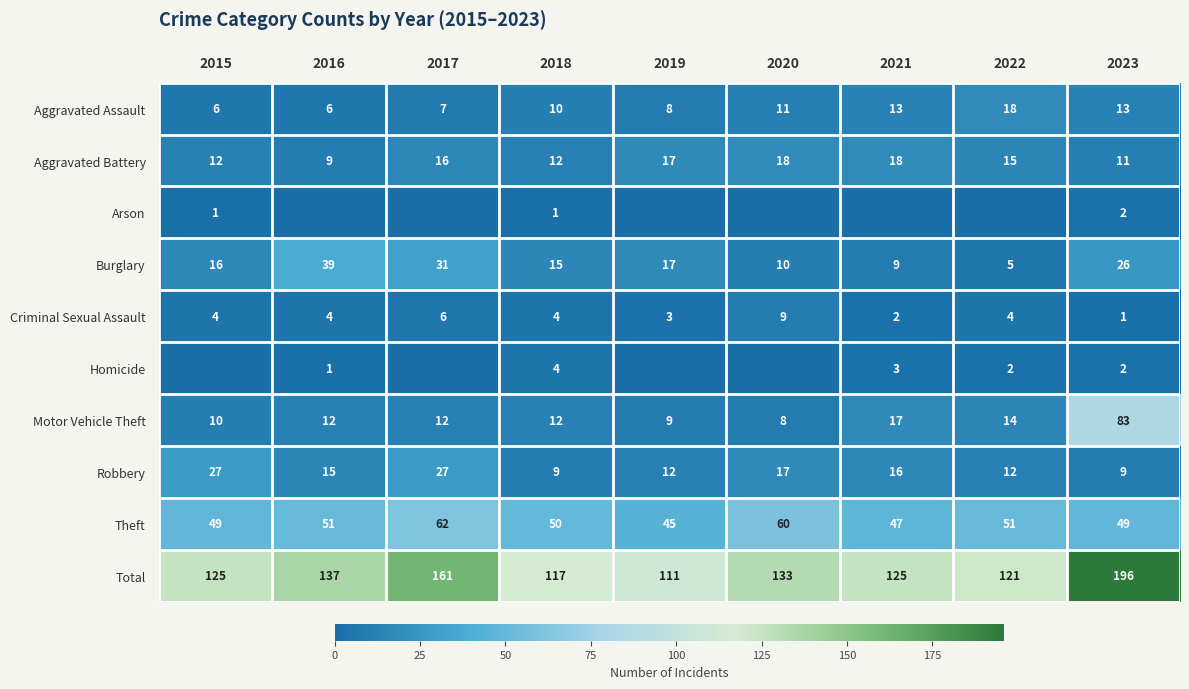

At which category is the sum across all series the highest?

2023